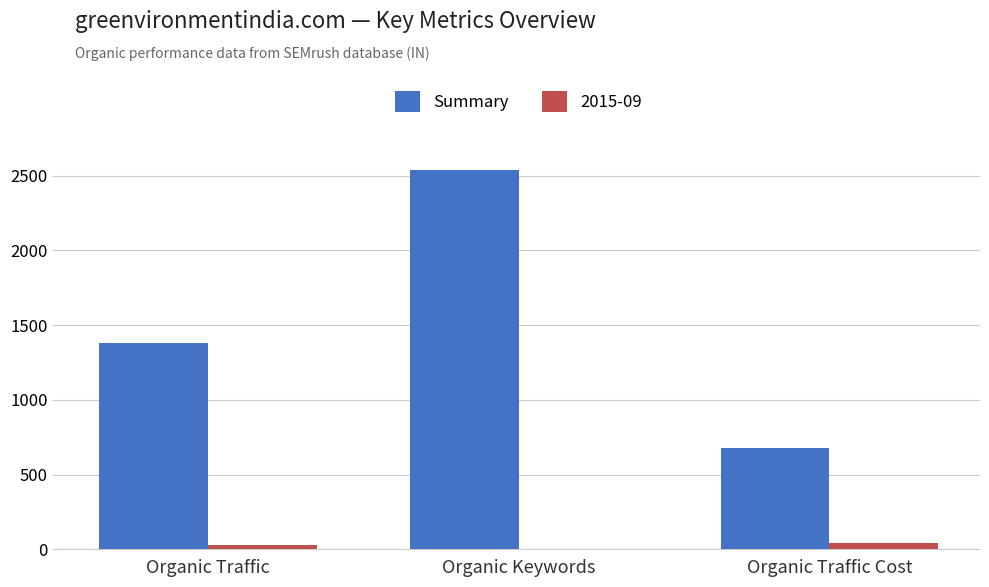

What is the maximum value shown in the chart?

2535